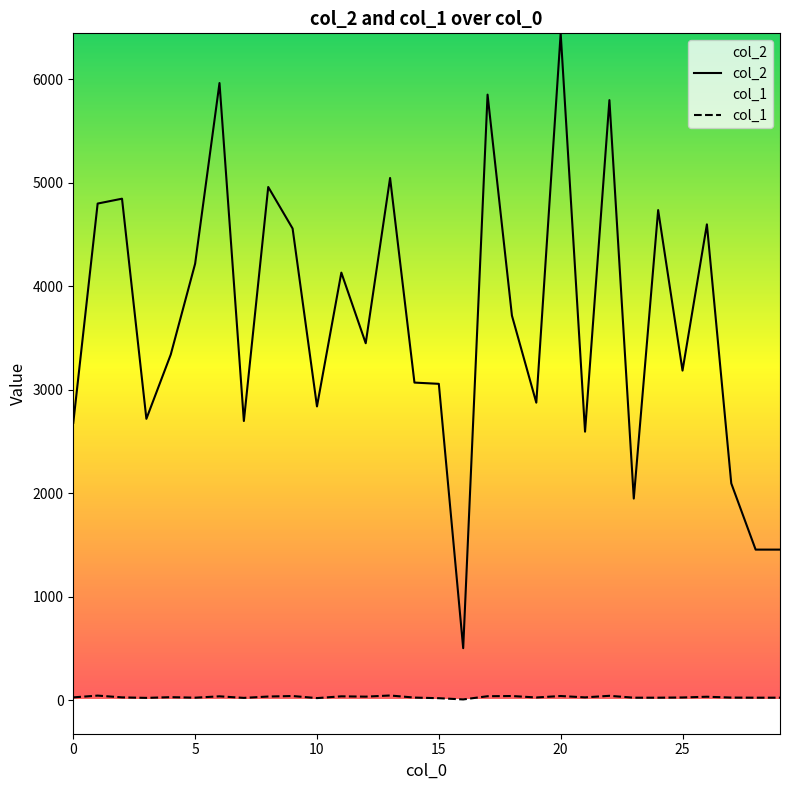

Which series has the largest total across all categories?

col_2